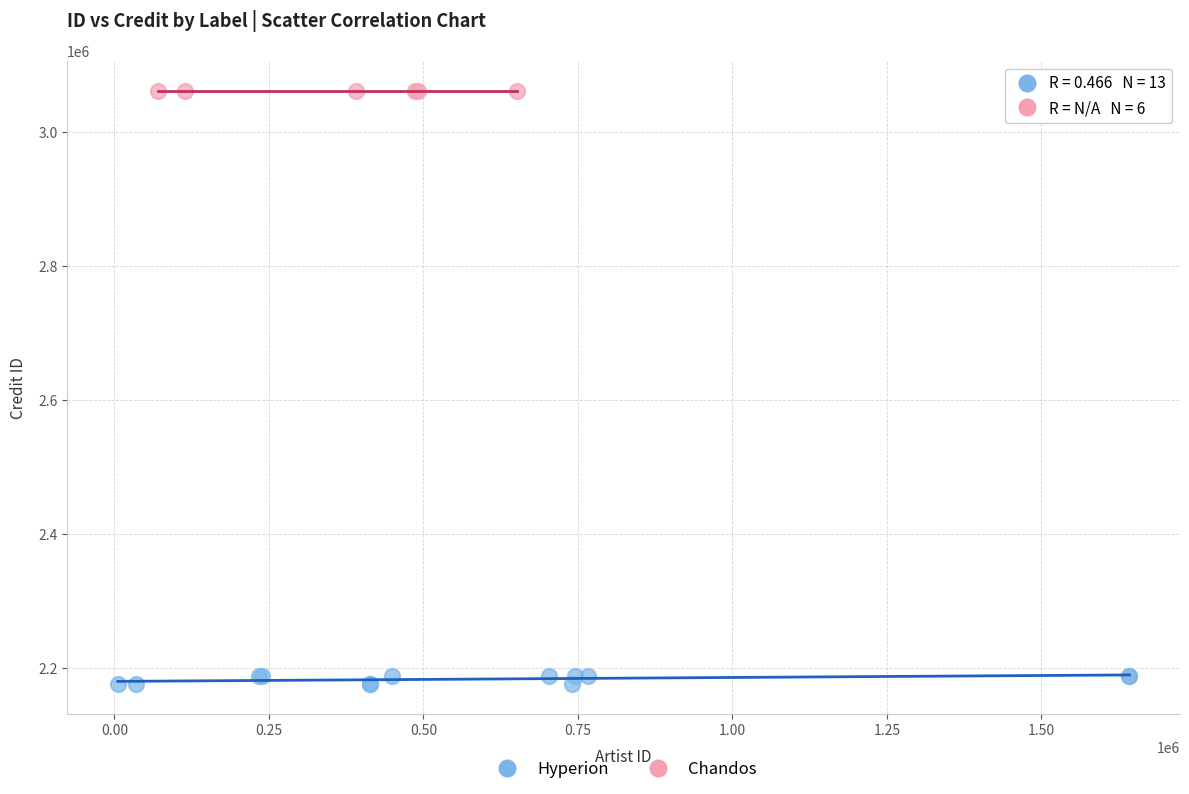

Which series reaches the maximum Y coordinate?

Chandos